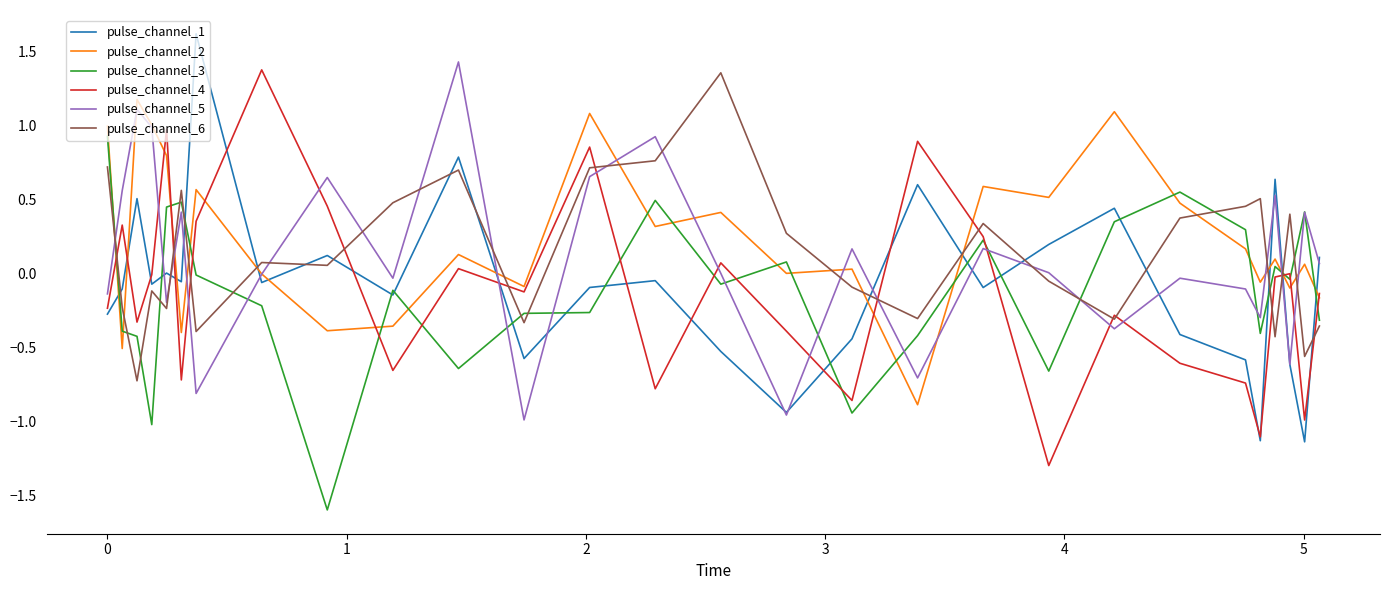

What is the smallest value displayed?

-1.6